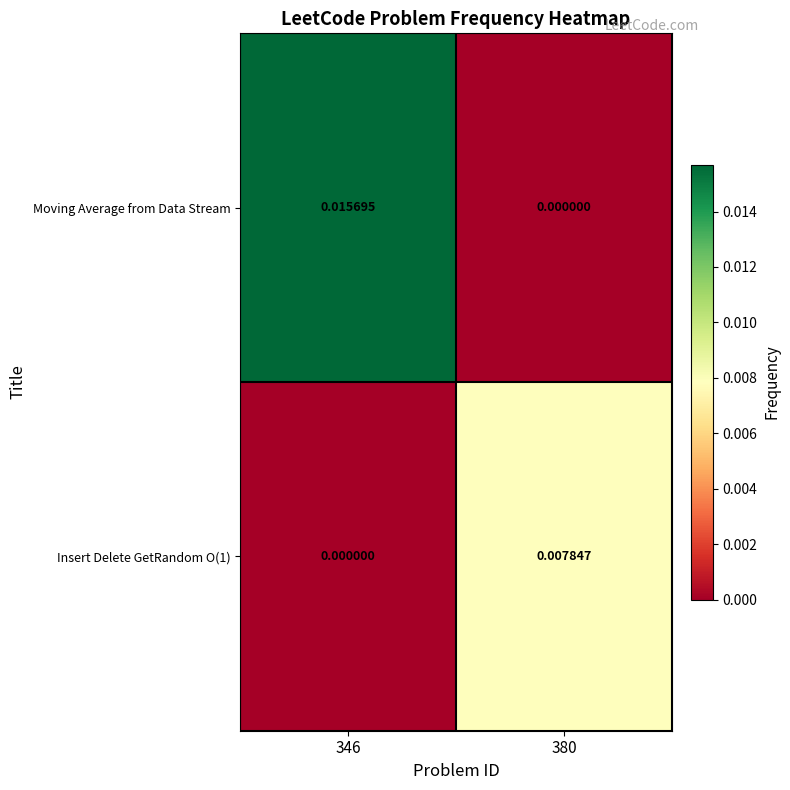

Is the value of Insert Delete GetRandom O(1) at 380 greater than the value of Moving Average from Data Stream at 346?

No